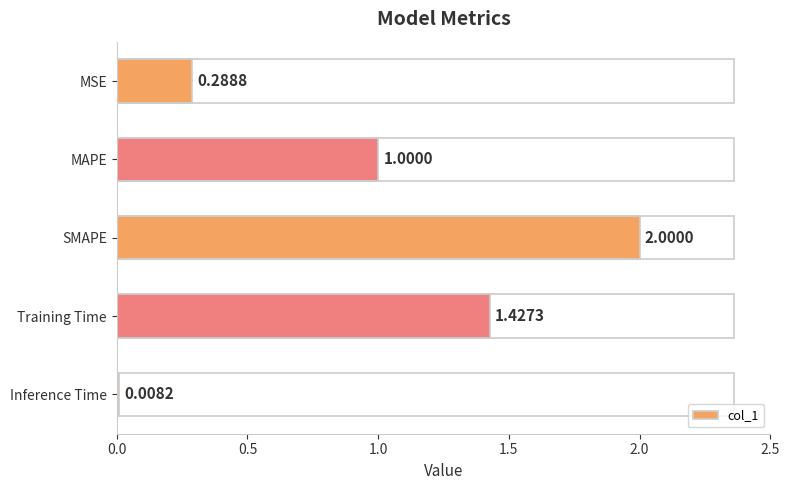

What is the sum of all values?

4.7